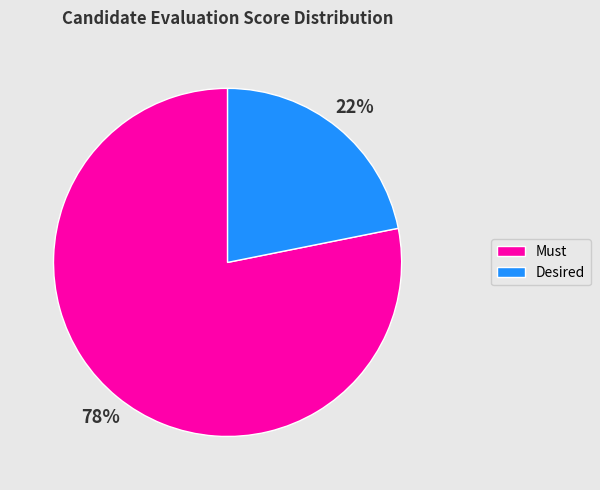

To the nearest percent, what is the difference between the largest and smallest slice percentages?

56%